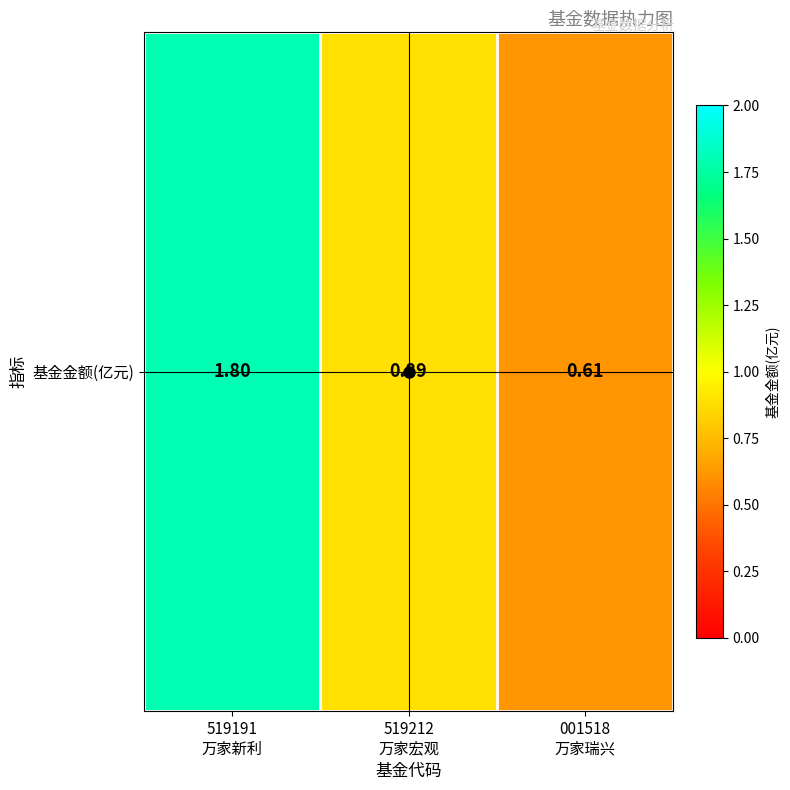

Approximately how many times larger is the value at 001518
万家瑞兴 compared to 519191
万家新利?

0.3